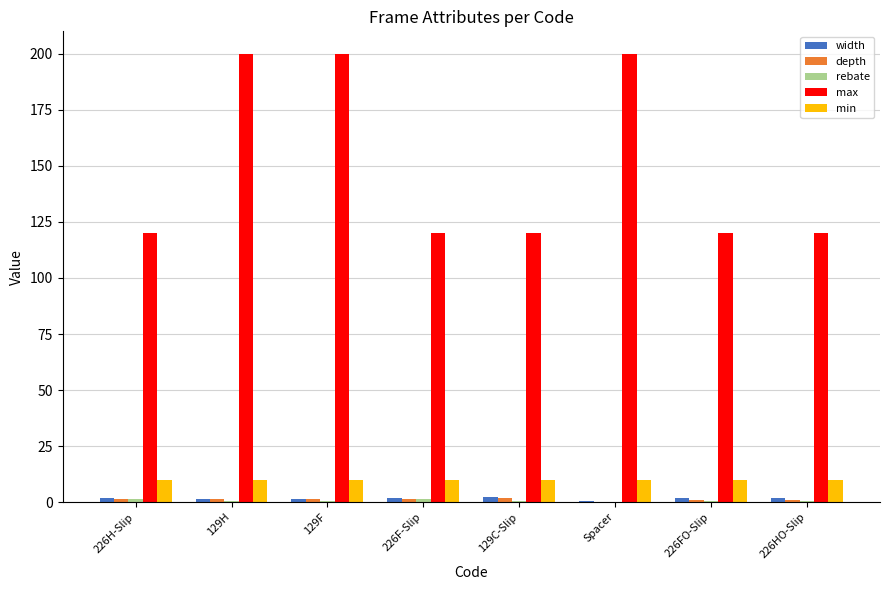

Which series has the largest total across all categories?

max